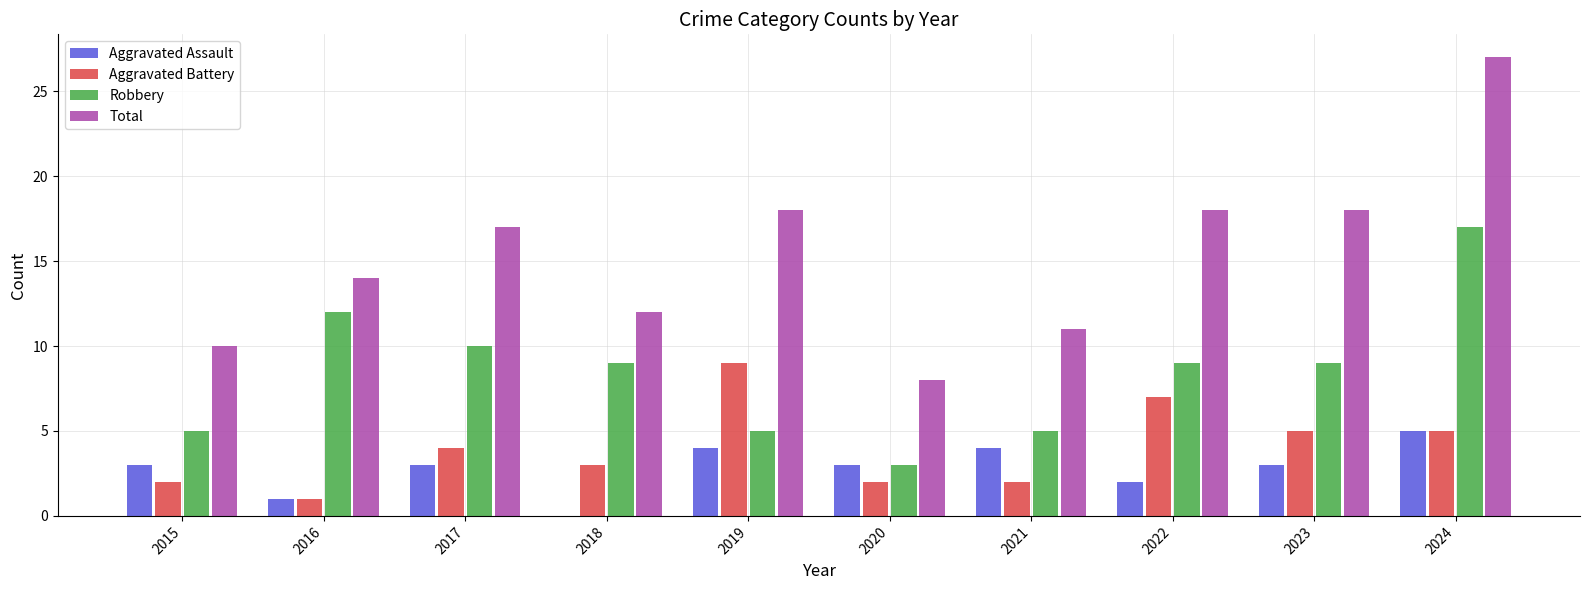

The value of Total at 2021 is 11. True or false?

True